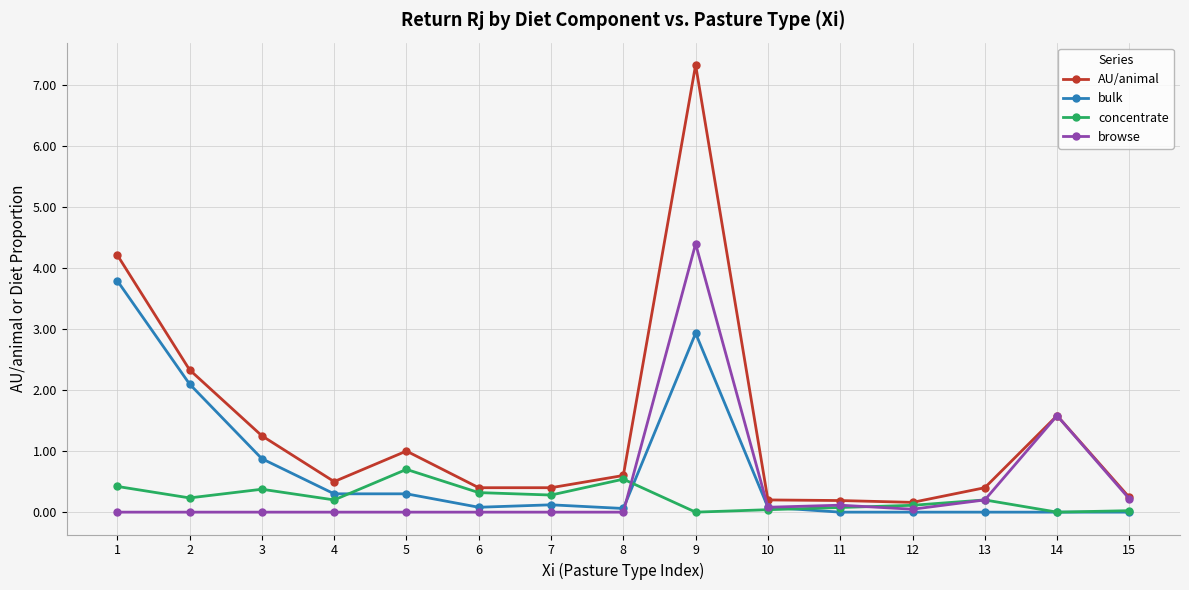

Where is the first local minimum for concentrate?

2